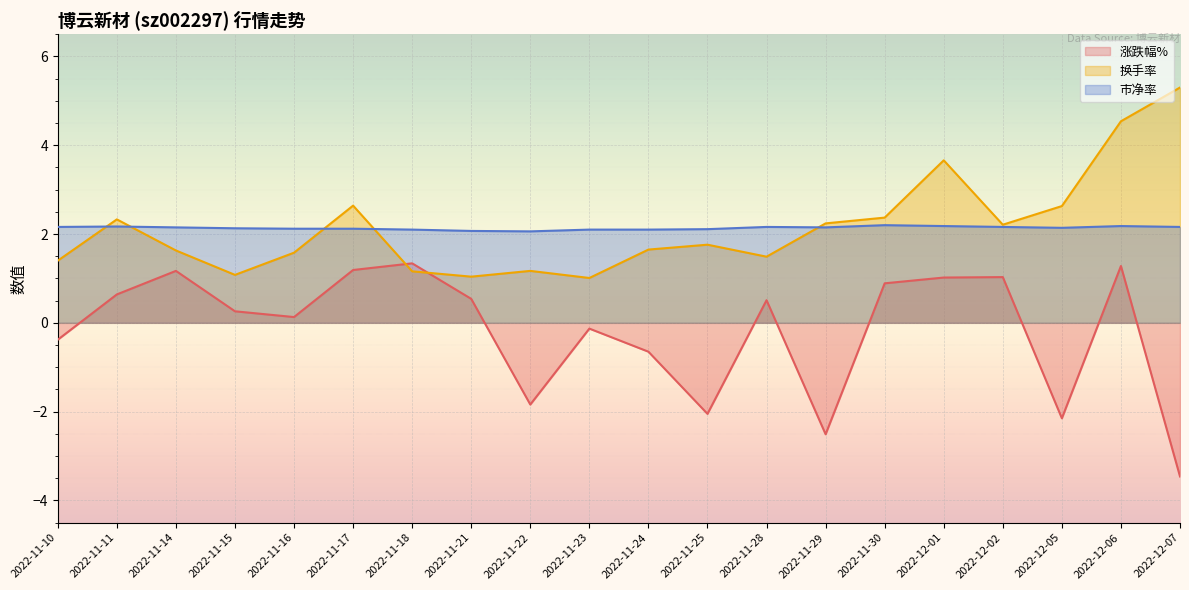

What is the total value across all series at 2022-12-01?

6.9